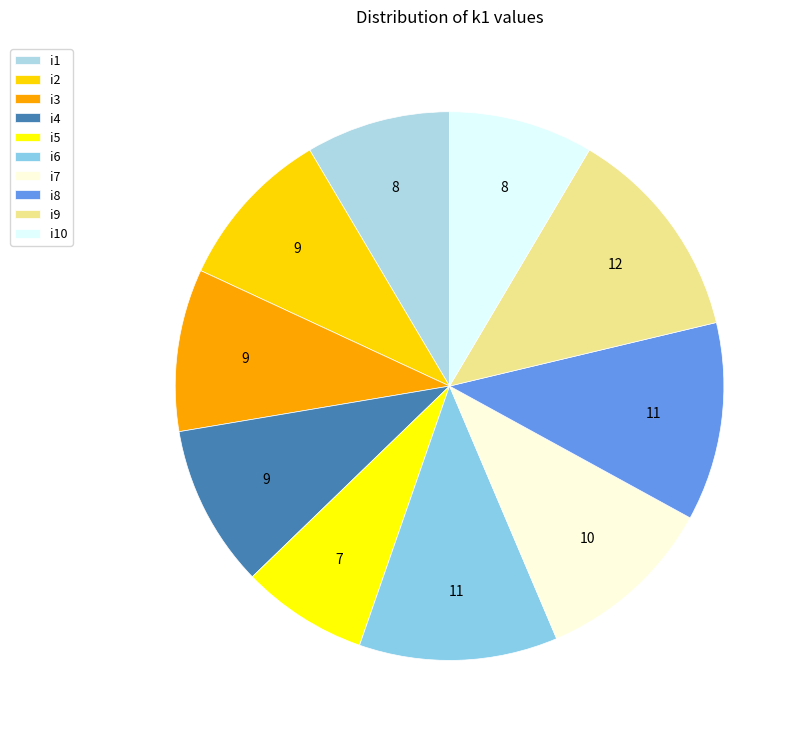

How much of the chart is everything except i2?

90.4%